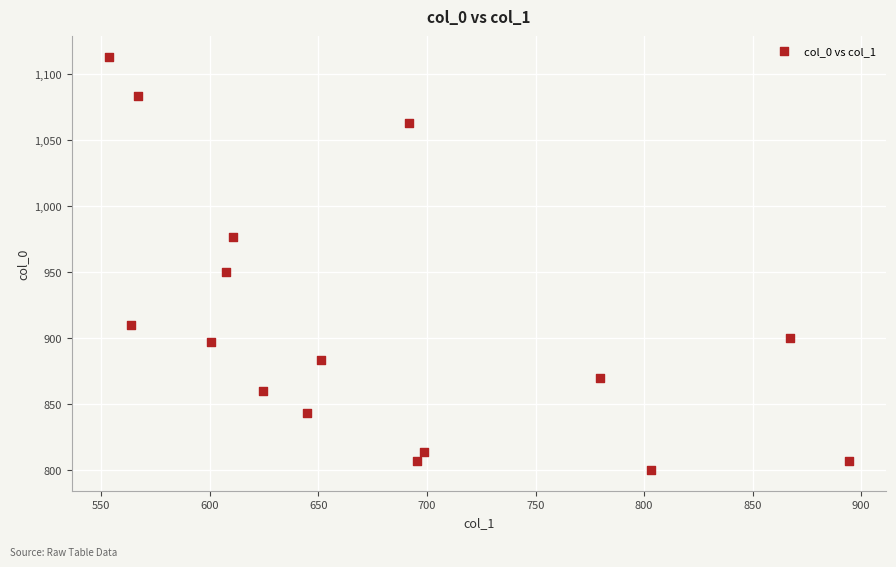

What is the range of X values (max minus min)?

340.9